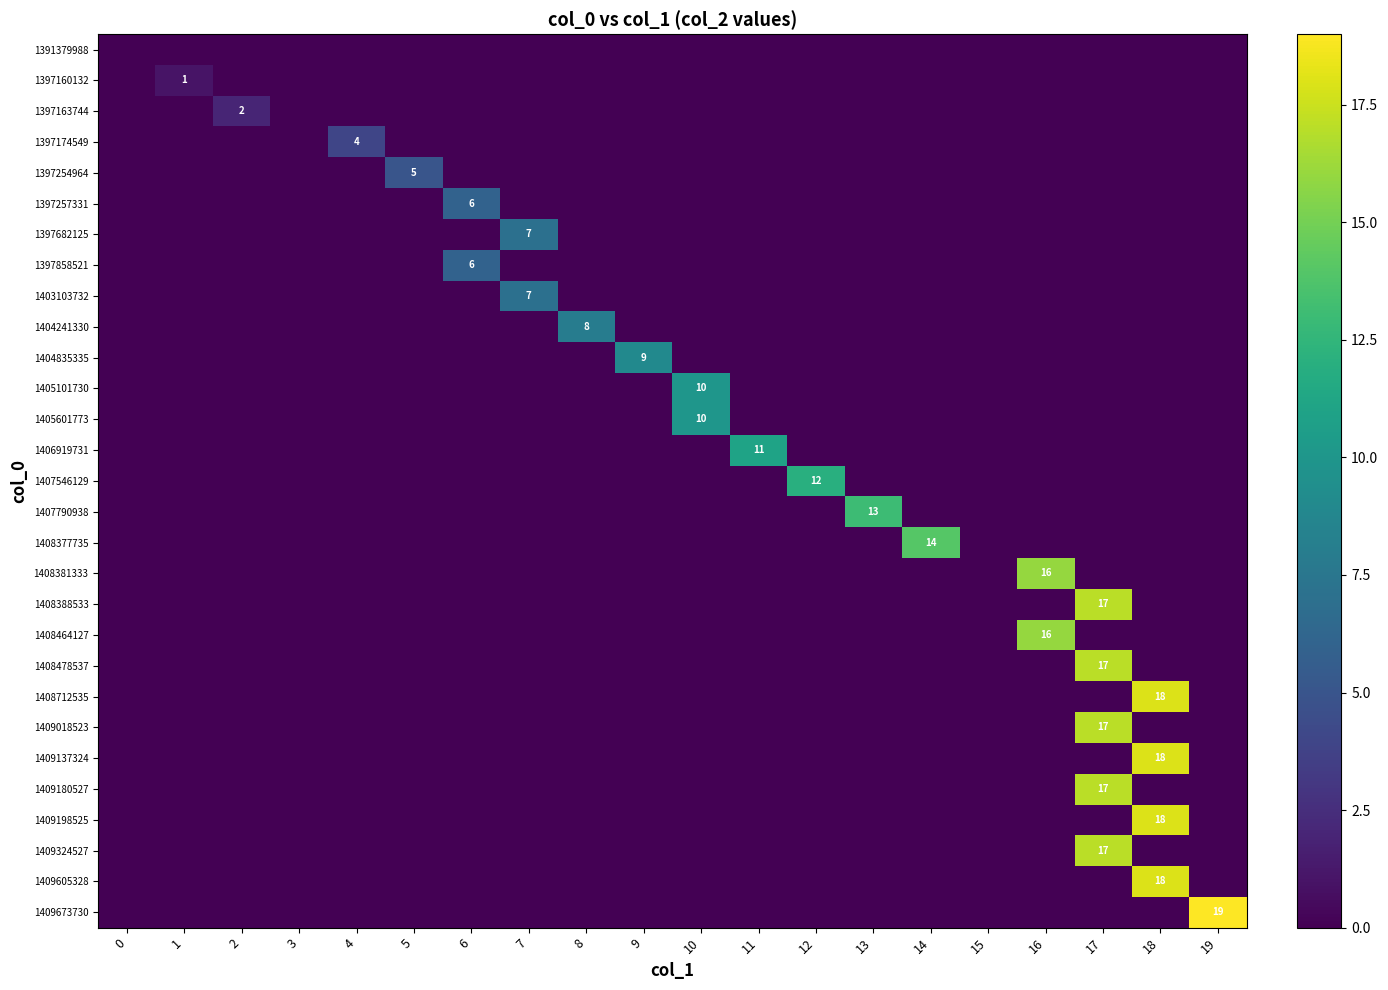

What is the difference between the maximum and minimum values in the 1397682125 series?

7